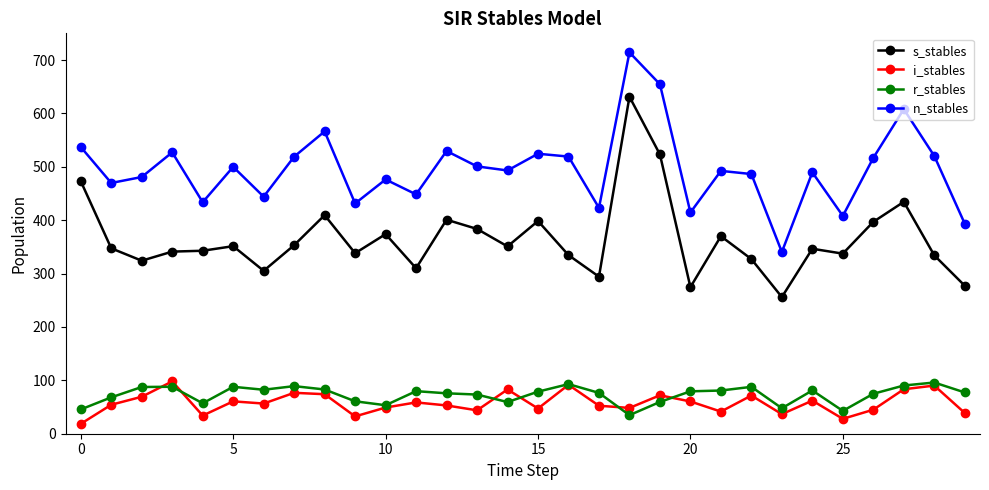

What is the smallest value displayed?

18.5